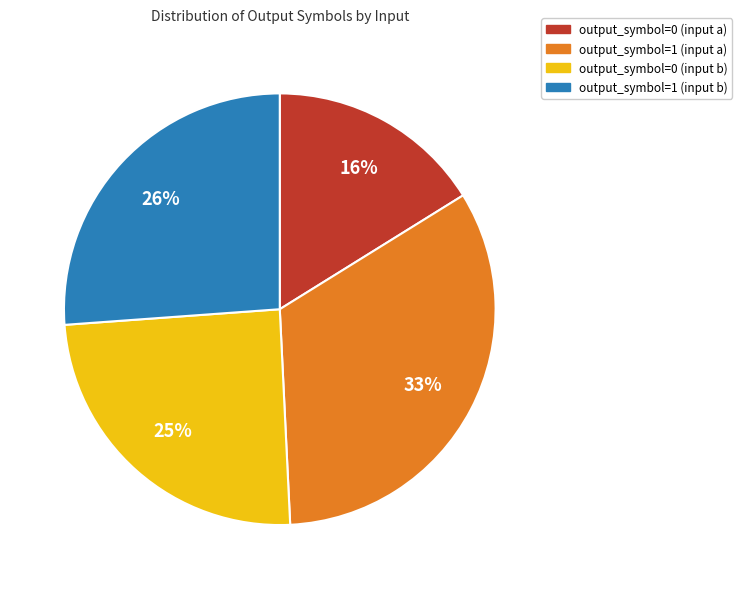

Is the sum of output_symbol=0 (input a) and output_symbol=1 (input a) greater than half?

No